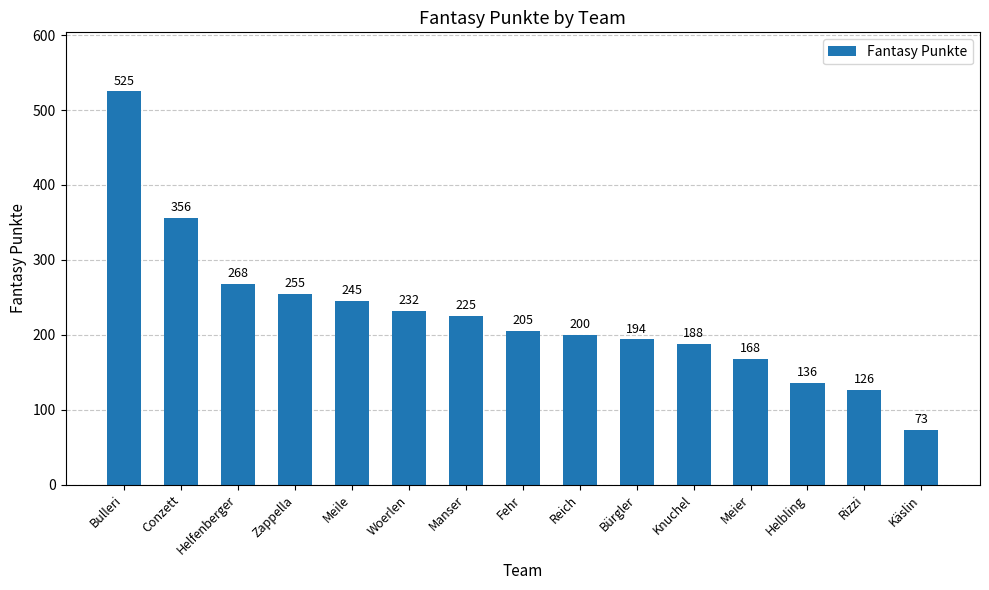

Reading left to right, what are all the values shown in this chart?

525	356	268	255	245	232	225	205	200	194	188	168	136	126	73